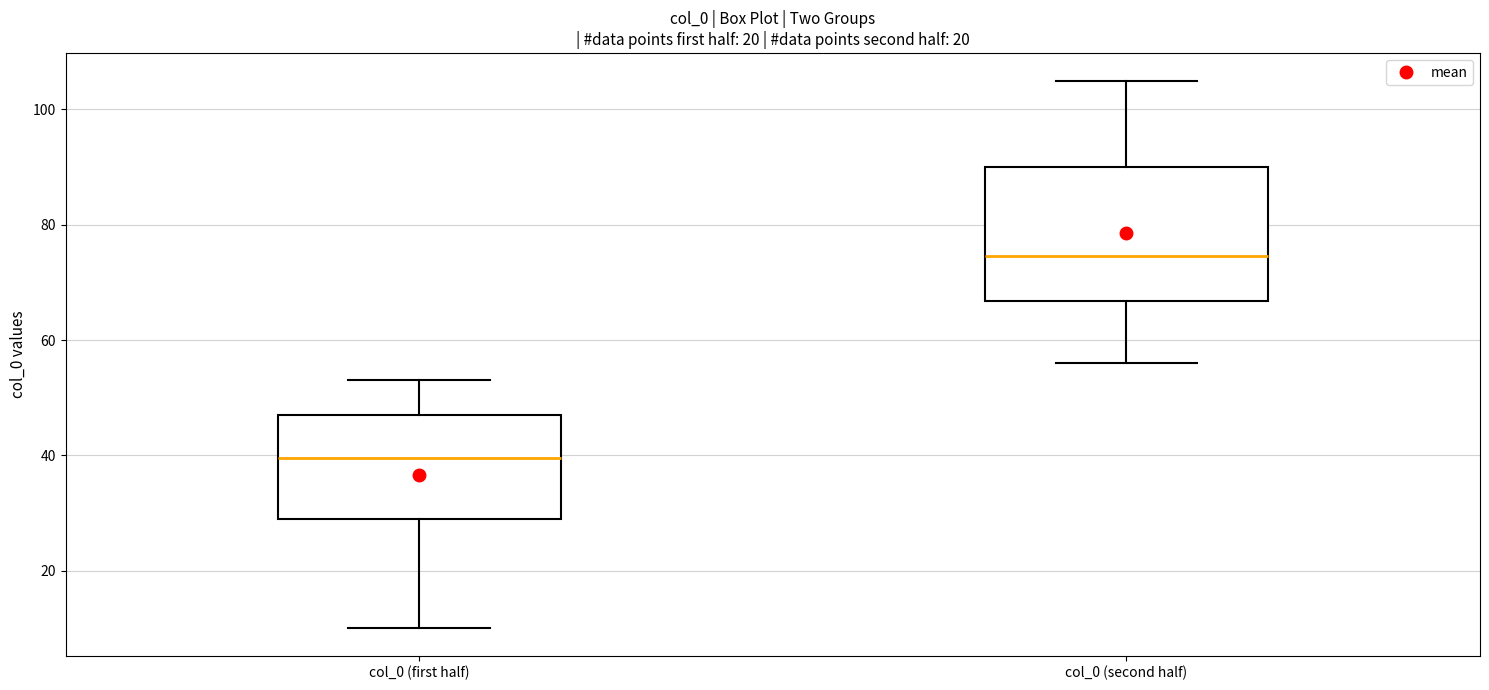

Reading left to right, transcribe this box plot: for each box, give where its median line is, the range the box spans, and where its two whiskers end, as read against the y-axis. The values are not printed on the chart, so give them approximately, as read against the axis.

col_0 (first half): median 40, box 30 to 48, whiskers 10 to 54
col_0 (second half): median 74, box 66 to 90, whiskers 56 to 106